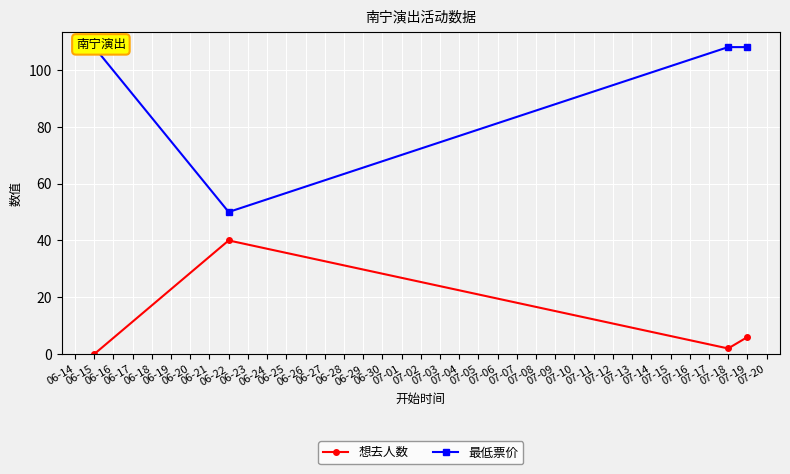

What is the highest value of the 想去人数 series?

40